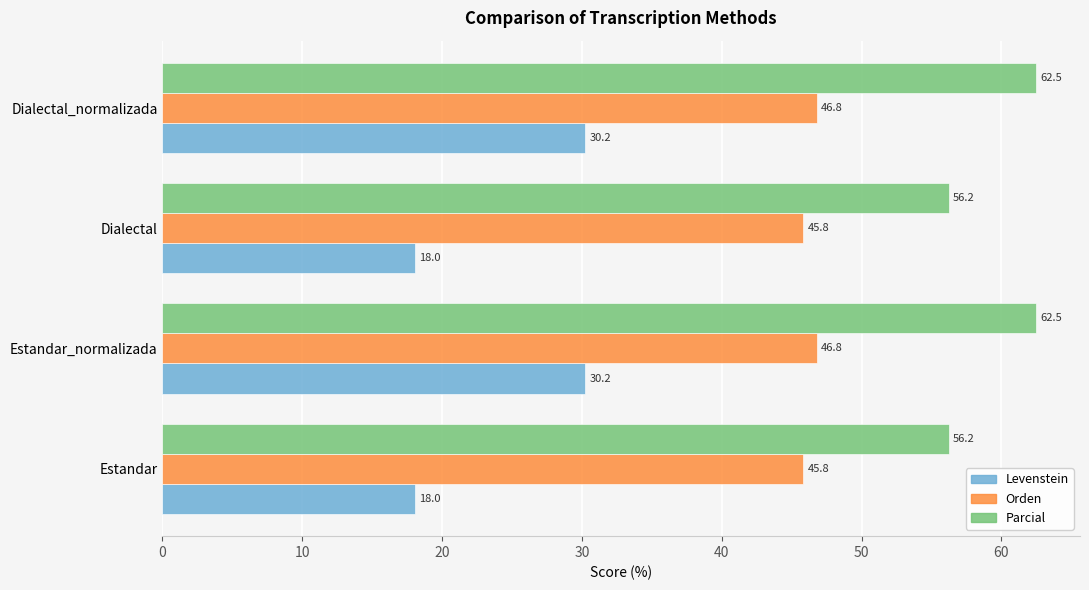

What is the difference between the highest and lowest values at Dialectal?

38.2